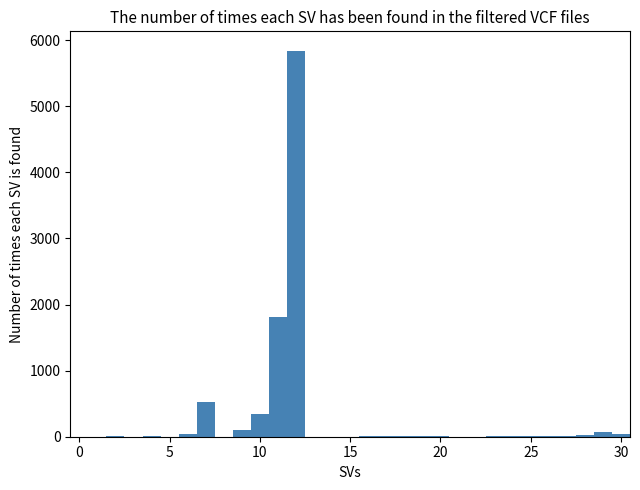

Read against the x-axis, roughly where is the centre of the tallest bar?

12.0